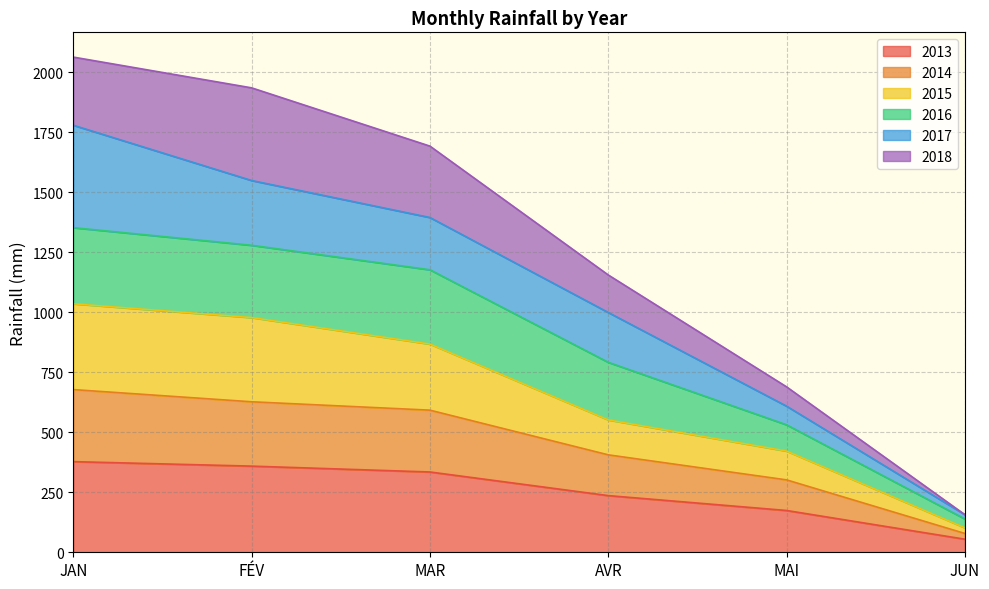

True or false: 2014 and 2015 intersect in this chart.

False